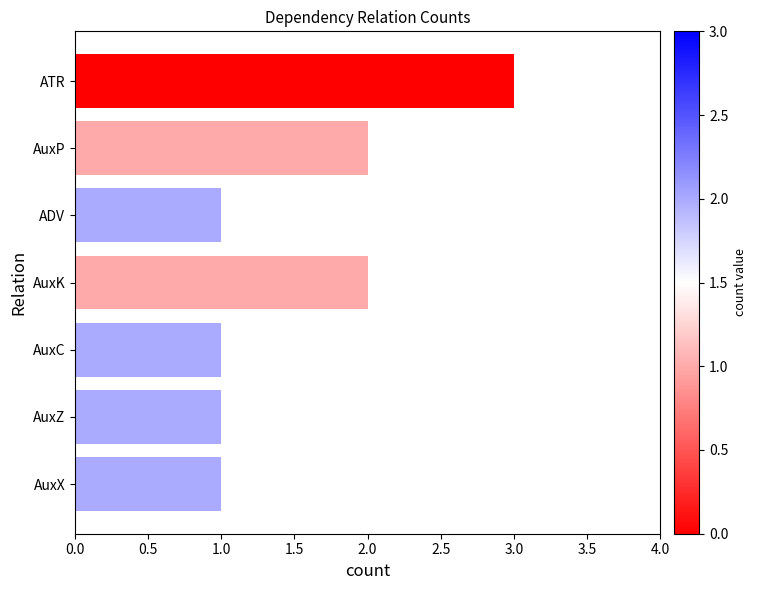

What is the average value?

2